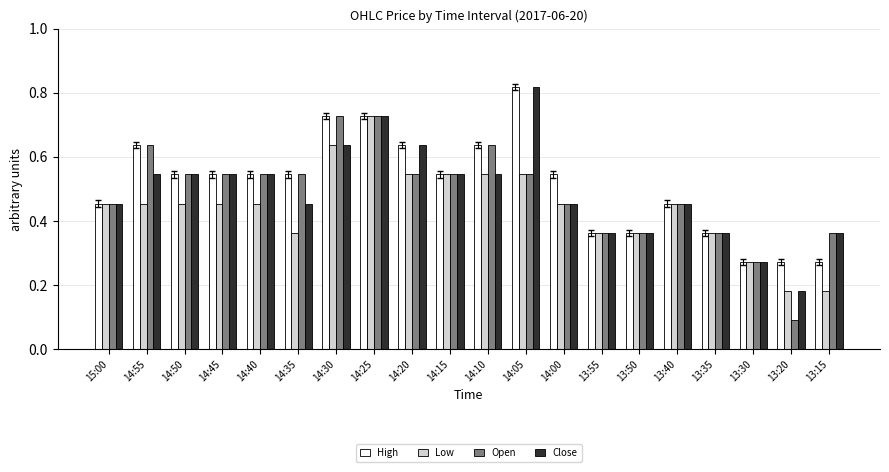

Is it true that Low equals 0.9 at 14:15?

False